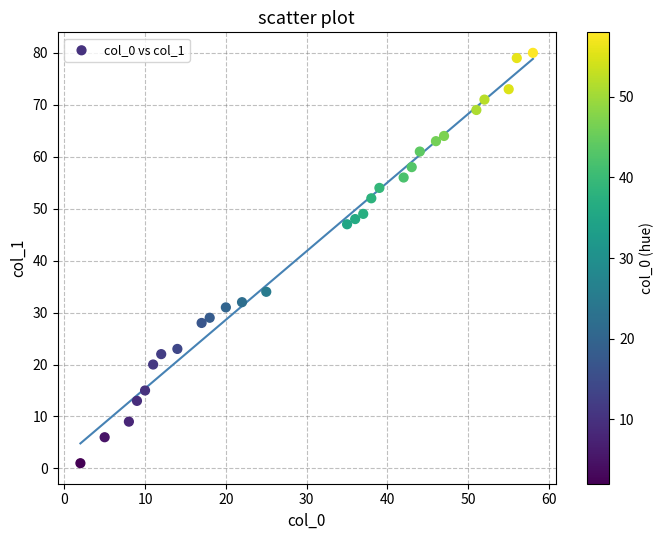

What Y value in the scatter plot is closest to 40?

34